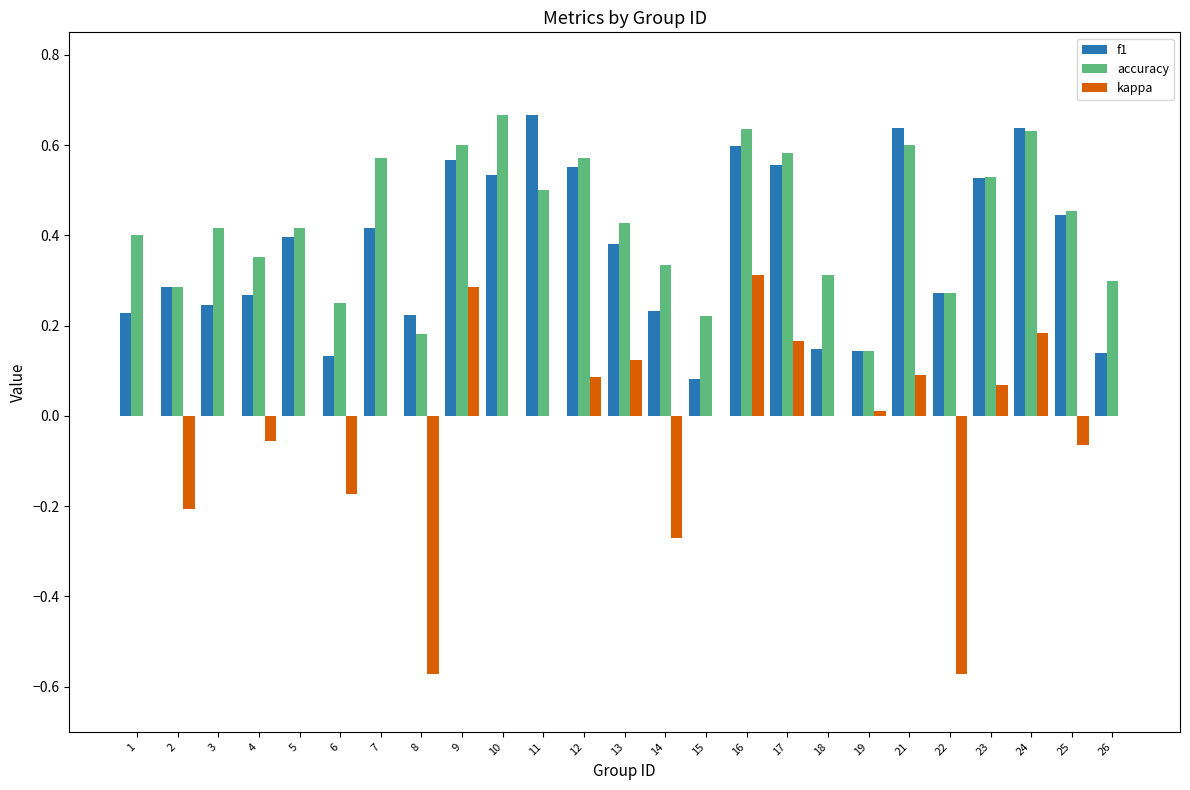

At which category is the sum across all series the highest?

16